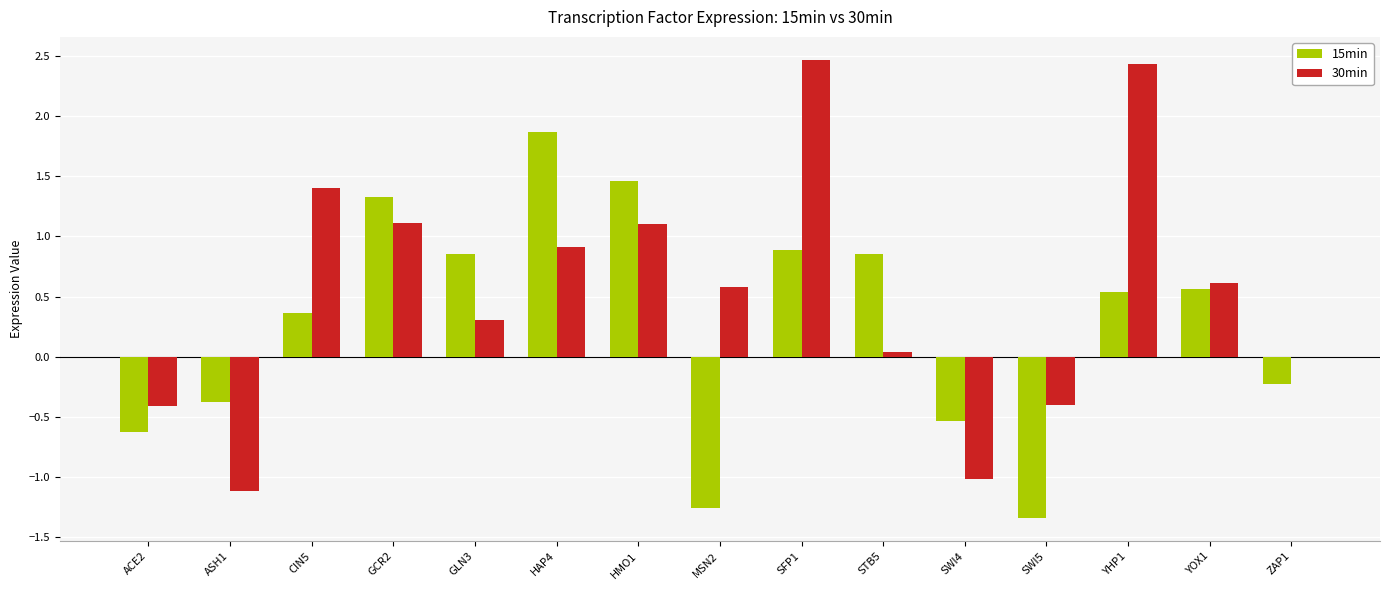

What are all the series names shown in the legend?

15min, 30min